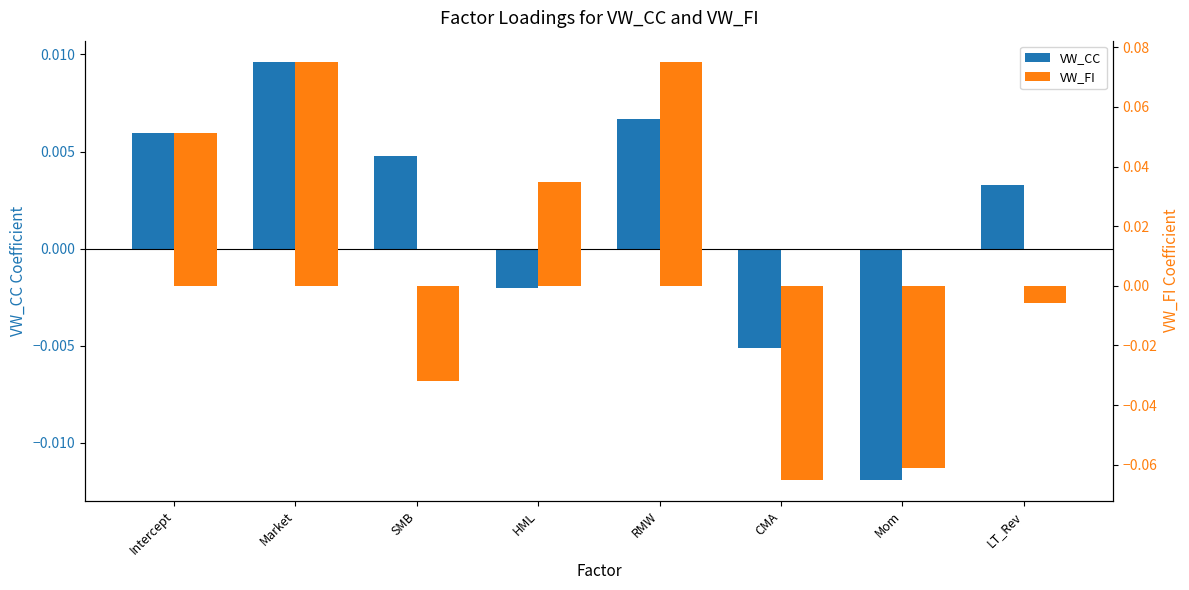

Reading right to left, extract all data points from this chart.

VW_CC: LT_Rev=0.0	Mom=-0.0	CMA=-0.0	RMW=0.0	HML=-0.0	SMB=0.0	Market=0.0	Intercept=0.0
VW_FI: LT_Rev=-0.0	Mom=-0.1	CMA=-0.1	RMW=0.1	HML=0.0	SMB=-0.0	Market=0.1	Intercept=0.1